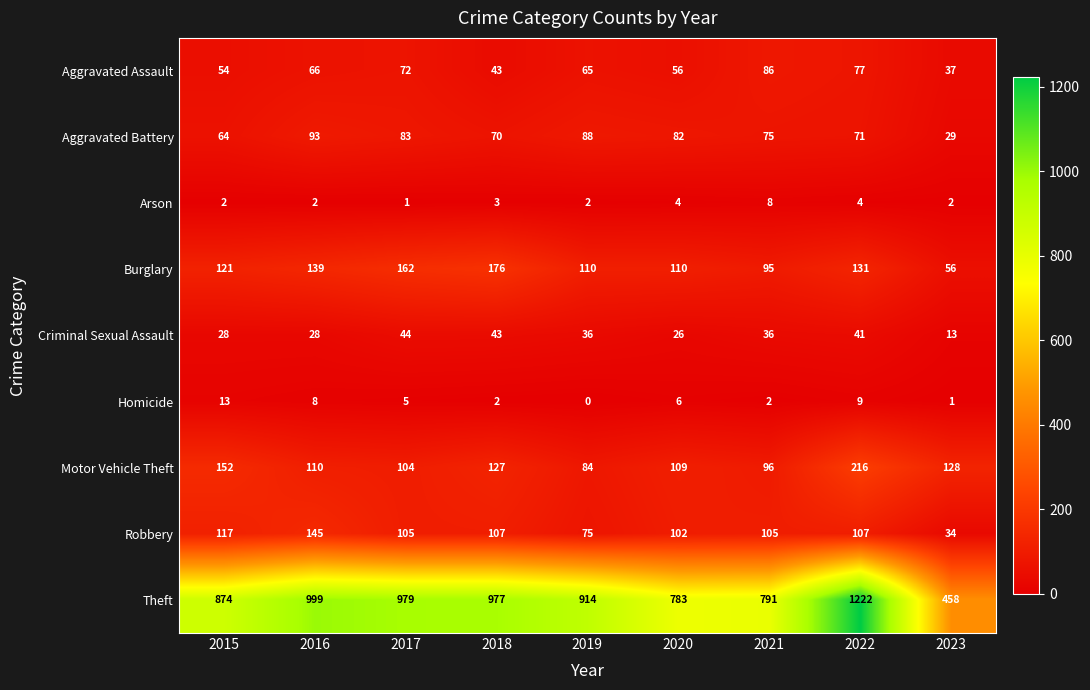

What is the difference between the highest and lowest values at 2020?

779